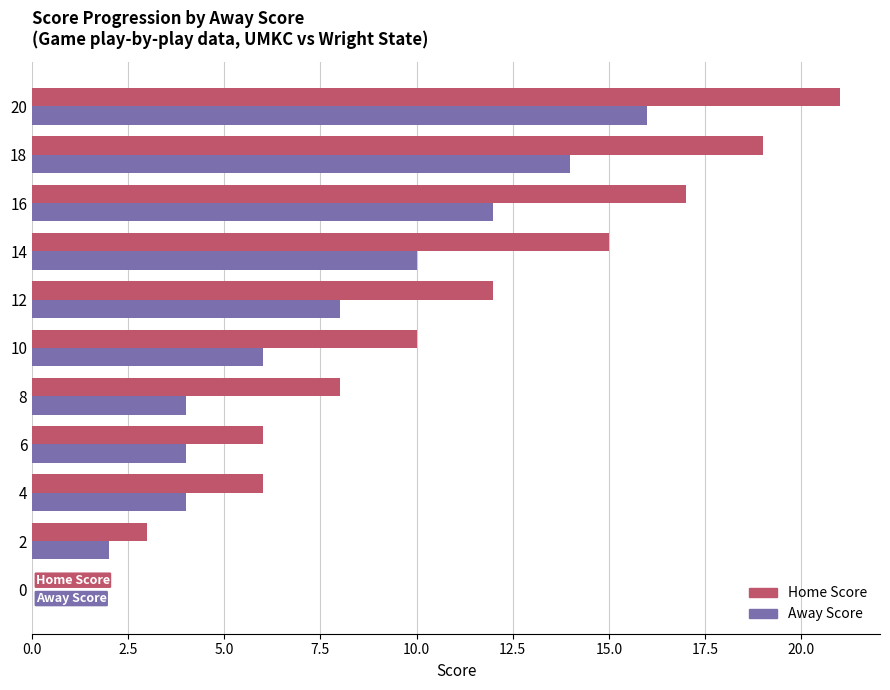

At which label is Home Score closest to 10?

10